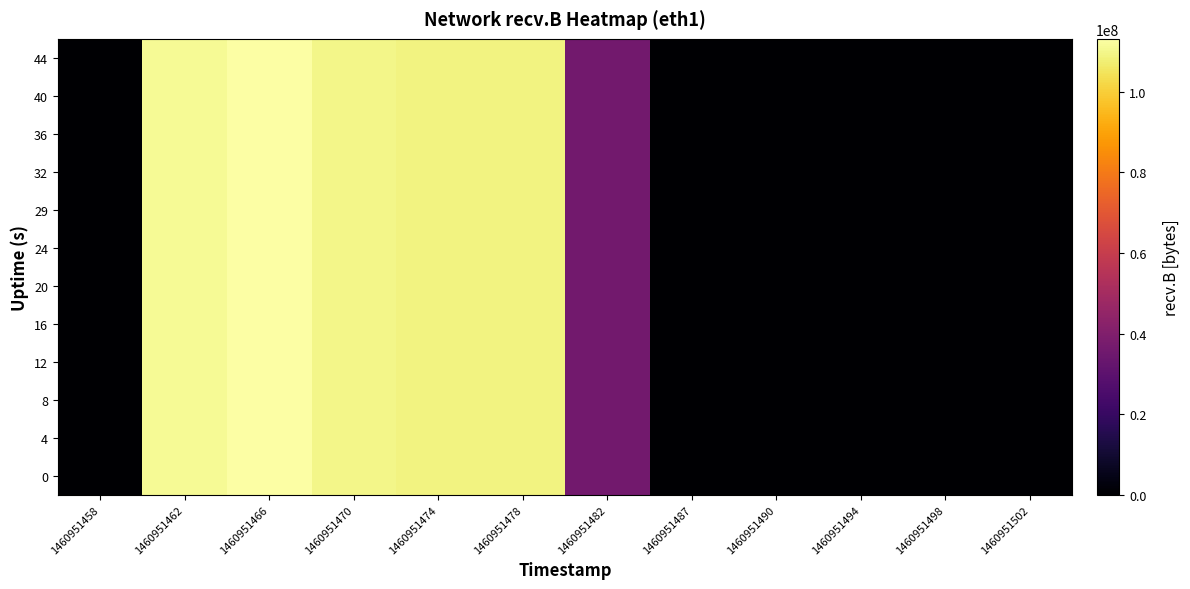

Reading right to left, what are all the values shown in this chart?

0: 1460951502=0	1460951498=0	1460951494=0	1460951490=0	1460951487=0	1460951482=36073493	1460951478=108939914	1460951474=108712423	1460951470=109927076	1460951466=113115073	1460951462=111330095	1460951458=15140
4: 1460951502=0	1460951498=0	1460951494=0	1460951490=0	1460951487=0	1460951482=36073493	1460951478=108939914	1460951474=108712423	1460951470=109927076	1460951466=113115073	1460951462=111330095	1460951458=15140
8: 1460951502=0	1460951498=0	1460951494=0	1460951490=0	1460951487=0	1460951482=36073493	1460951478=108939914	1460951474=108712423	1460951470=109927076	1460951466=113115073	1460951462=111330095	1460951458=15140
12: 1460951502=0	1460951498=0	1460951494=0	1460951490=0	1460951487=0	1460951482=36073493	1460951478=108939914	1460951474=108712423	1460951470=109927076	1460951466=113115073	1460951462=111330095	1460951458=15140
16: 1460951502=0	1460951498=0	1460951494=0	1460951490=0	1460951487=0	1460951482=36073493	1460951478=108939914	1460951474=108712423	1460951470=109927076	1460951466=113115073	1460951462=111330095	1460951458=15140
20: 1460951502=0	1460951498=0	1460951494=0	1460951490=0	1460951487=0	1460951482=36073493	1460951478=108939914	1460951474=108712423	1460951470=109927076	1460951466=113115073	1460951462=111330095	1460951458=15140
24: 1460951502=0	1460951498=0	1460951494=0	1460951490=0	1460951487=0	1460951482=36073493	1460951478=108939914	1460951474=108712423	1460951470=109927076	1460951466=113115073	1460951462=111330095	1460951458=15140
29: 1460951502=0	1460951498=0	1460951494=0	1460951490=0	1460951487=0	1460951482=36073493	1460951478=108939914	1460951474=108712423	1460951470=109927076	1460951466=113115073	1460951462=111330095	1460951458=15140
32: 1460951502=0	1460951498=0	1460951494=0	1460951490=0	1460951487=0	1460951482=36073493	1460951478=108939914	1460951474=108712423	1460951470=109927076	1460951466=113115073	1460951462=111330095	1460951458=15140
36: 1460951502=0	1460951498=0	1460951494=0	1460951490=0	1460951487=0	1460951482=36073493	1460951478=108939914	1460951474=108712423	1460951470=109927076	1460951466=113115073	1460951462=111330095	1460951458=15140
40: 1460951502=0	1460951498=0	1460951494=0	1460951490=0	1460951487=0	1460951482=36073493	1460951478=108939914	1460951474=108712423	1460951470=109927076	1460951466=113115073	1460951462=111330095	1460951458=15140
44: 1460951502=0	1460951498=0	1460951494=0	1460951490=0	1460951487=0	1460951482=36073493	1460951478=108939914	1460951474=108712423	1460951470=109927076	1460951466=113115073	1460951462=111330095	1460951458=15140